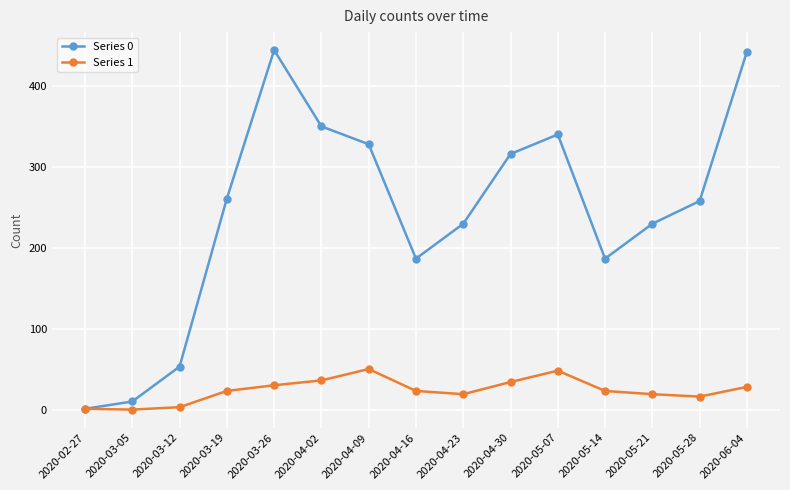

What is the total value across all series at 2020-05-07?

389